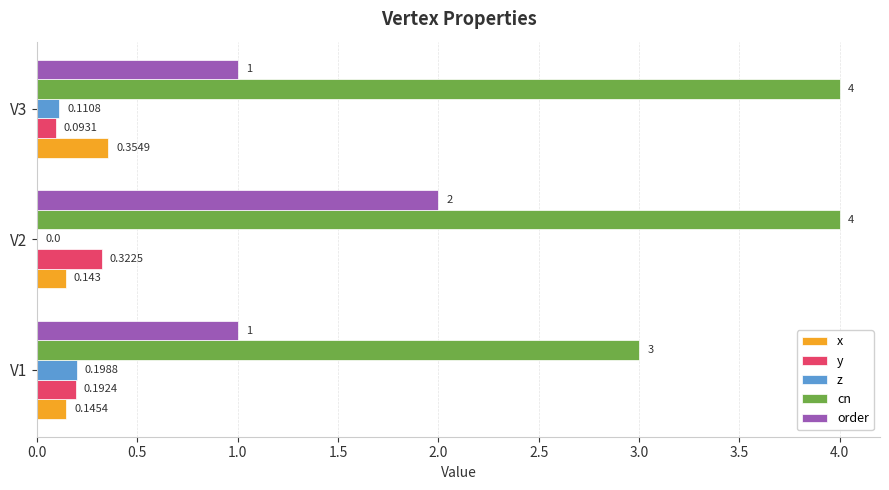

Which series changed the most between V1 and V3?

cn